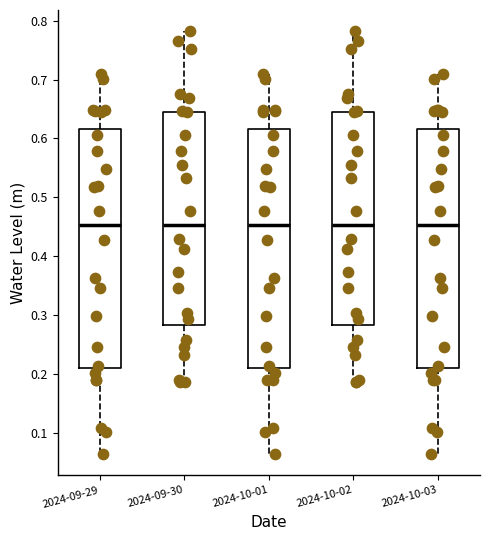

Reading left to right, transcribe this box plot: for each box, give where its median line is, the range the box spans, and where its two whiskers end, as read against the y-axis. The values are not printed on the chart, so give them approximately, as read against the axis.

2024-09-29: median 0.45, box 0.21 to 0.62, whiskers 0.06 to 0.71
2024-09-30: median 0.45, box 0.28 to 0.64, whiskers 0.19 to 0.78
2024-10-01: median 0.45, box 0.21 to 0.62, whiskers 0.06 to 0.71
2024-10-02: median 0.45, box 0.28 to 0.64, whiskers 0.19 to 0.78
2024-10-03: median 0.45, box 0.21 to 0.62, whiskers 0.06 to 0.71